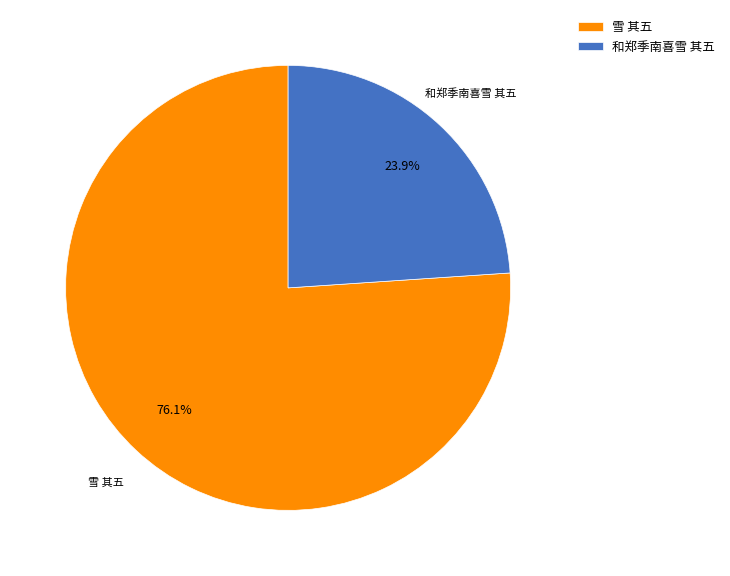

Does 和郑季南喜雪 其五 represent more than half of the total?

No